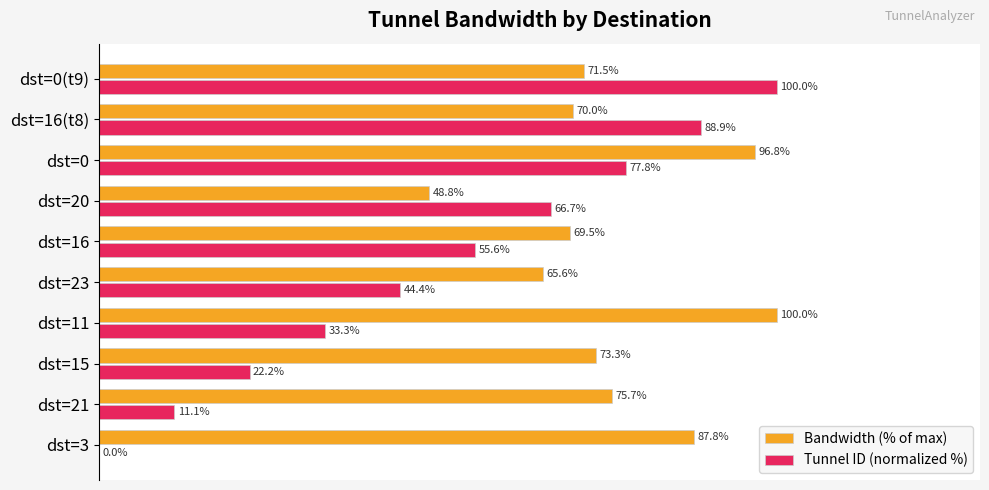

Which category has the highest value in the Bandwidth (% of max) series?

dst=11